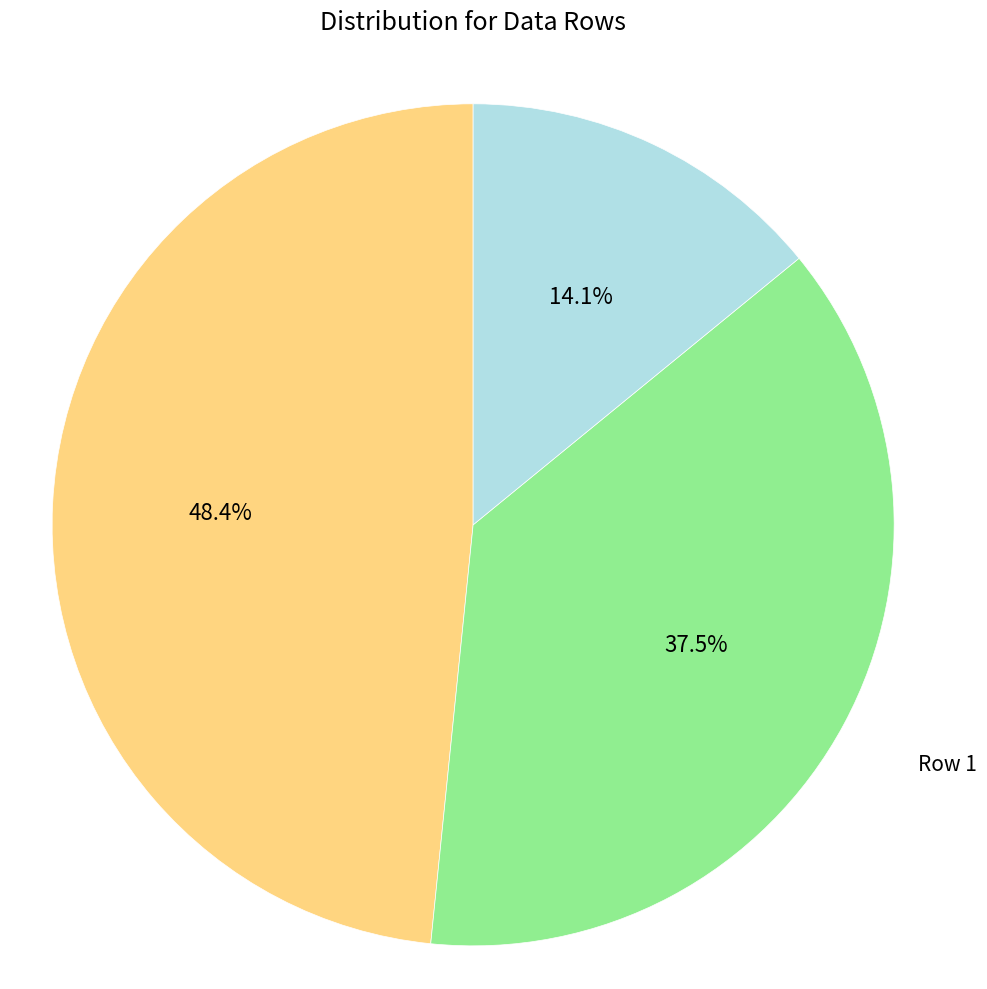

Does any single category account for the majority?

No